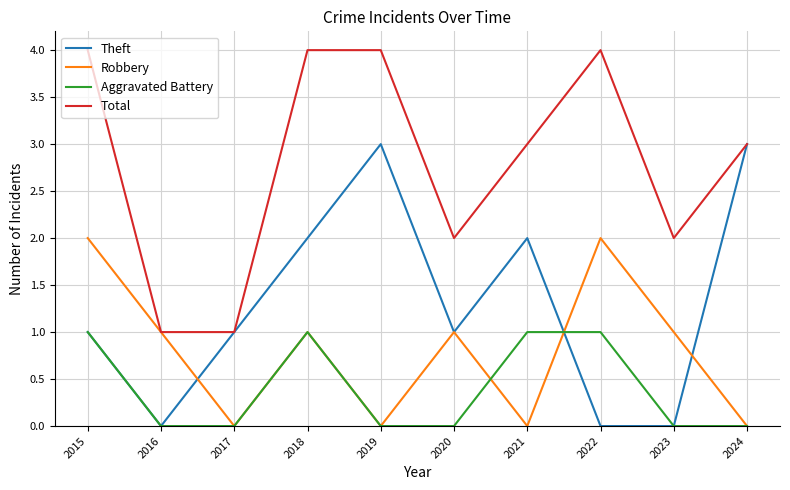

What is the sum of the Total values at 2023 and 2017?

3